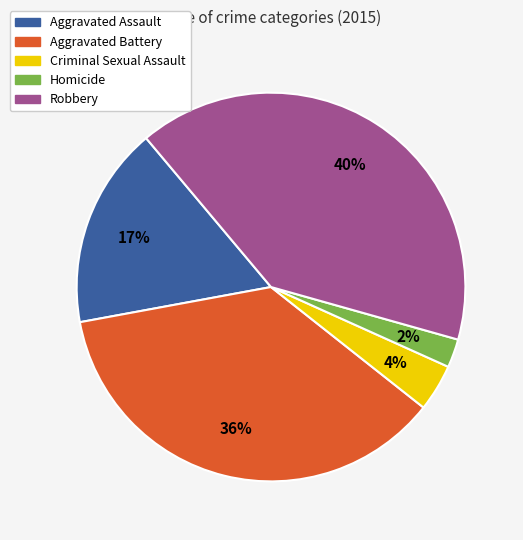

What percentage is the Aggravated Assault slice, to the nearest percent?

17%